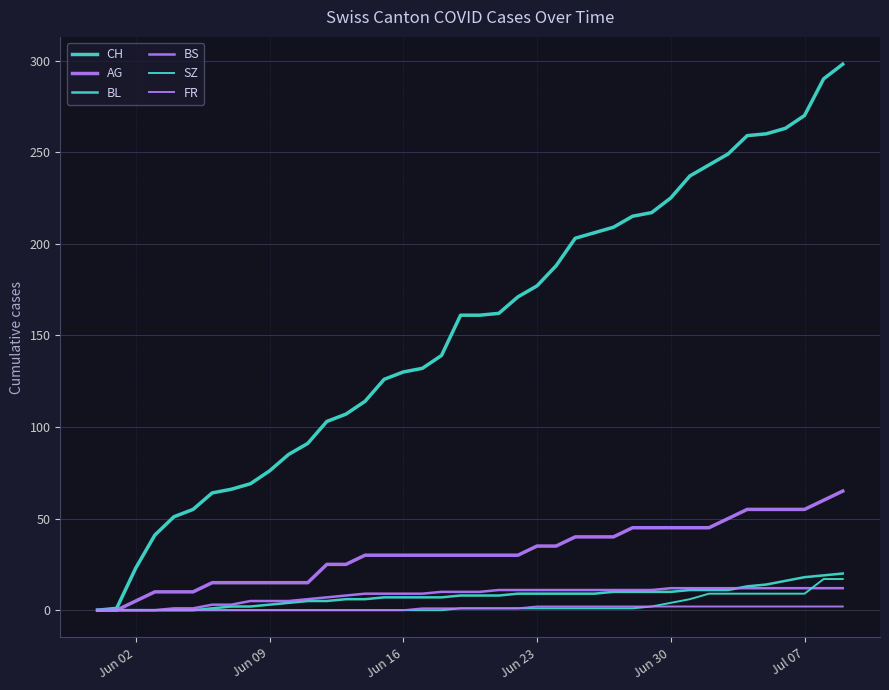

What is the average value of the SZ series?

3